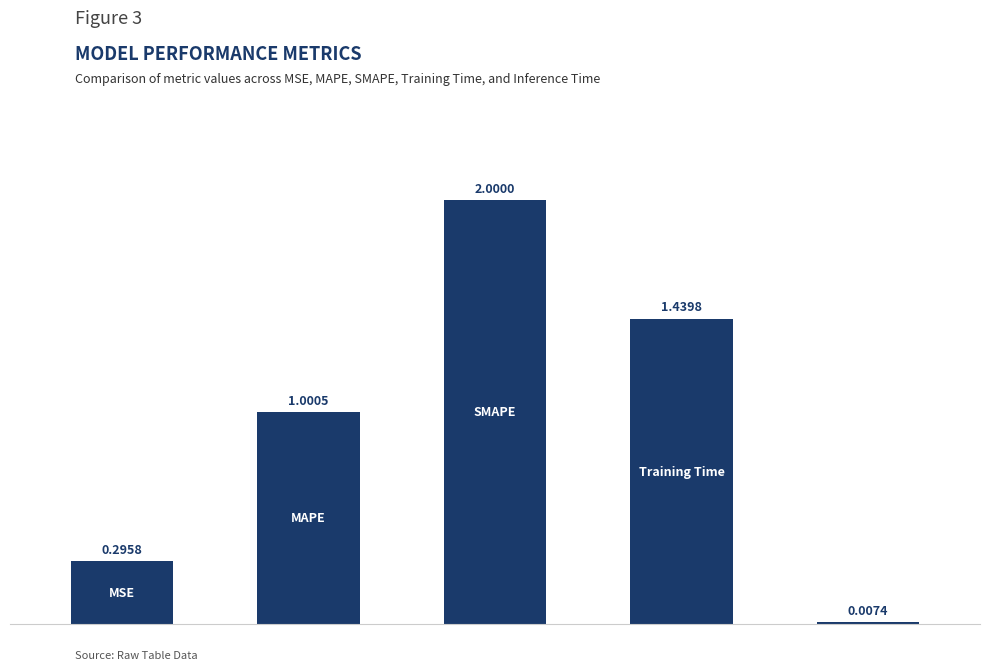

What is the sum of all values?

4.7